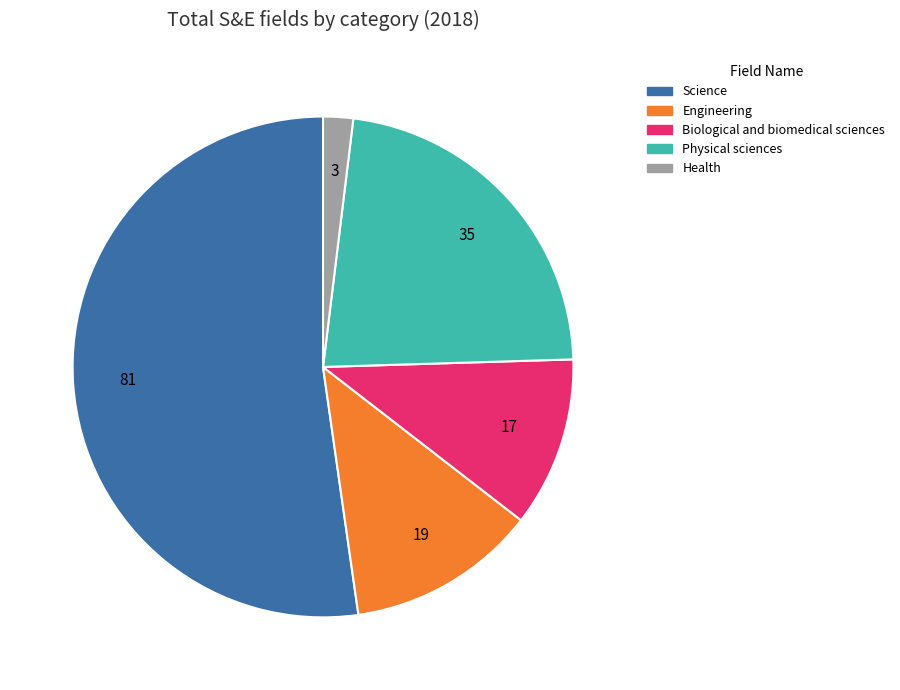

Rank the categories by value from lowest to highest.

Health, Biological and biomedical sciences, Engineering, Physical sciences, Science